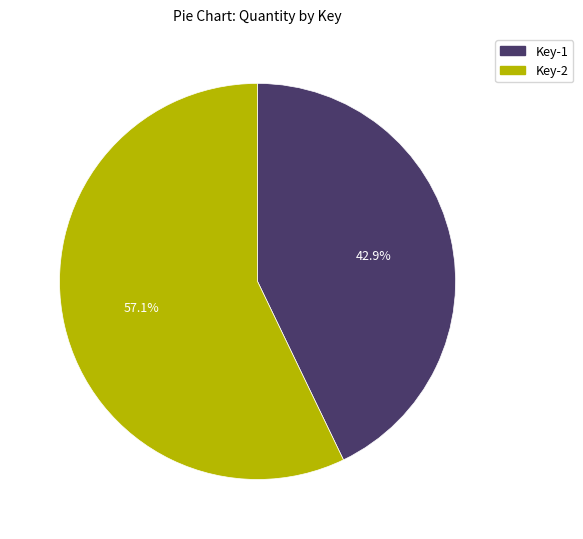

Is there a majority slice in this chart?

Yes